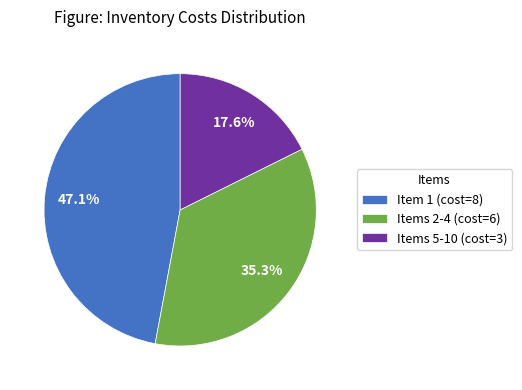

What portion of the pie excludes Items 2-4 (cost=6)?

64.7%